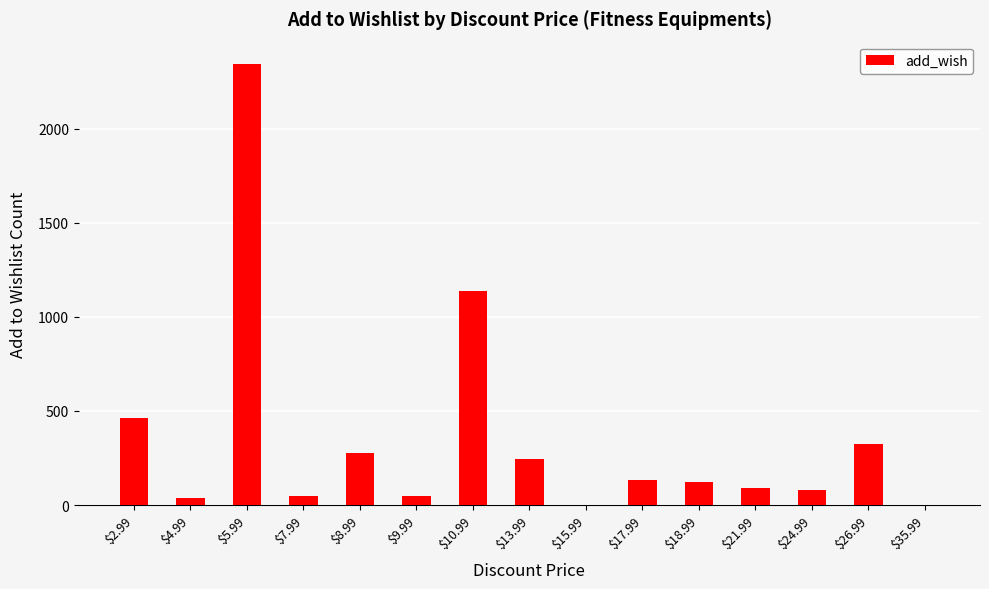

Reading right to left, transcribe all the data shown in this chart.

0	326	79	92	121	135	0	246	1135	49	279	49	2345	35	463